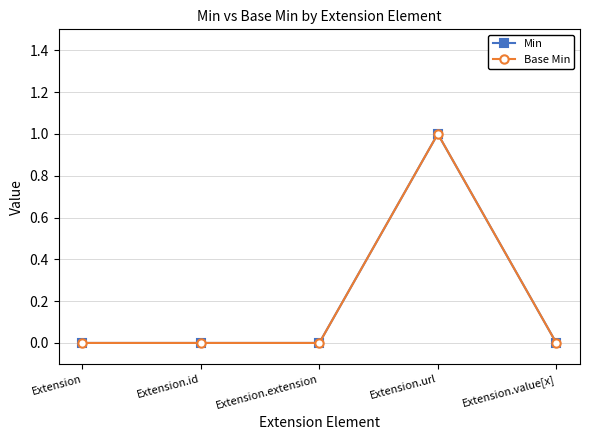

At which category is the sum across all series the highest?

Extension.url